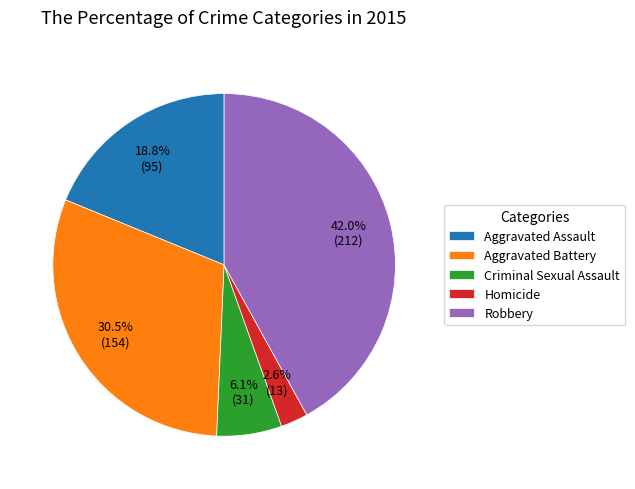

What percentage do Aggravated Assault and Robbery together represent?

60.8%